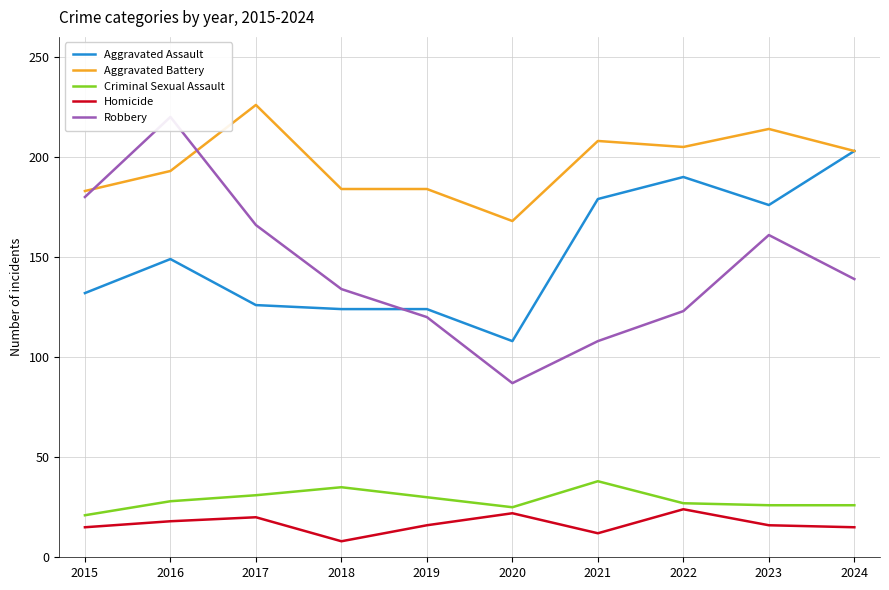

In Aggravated Assault, how many points are lower than both neighbors (excluding endpoints)?

2